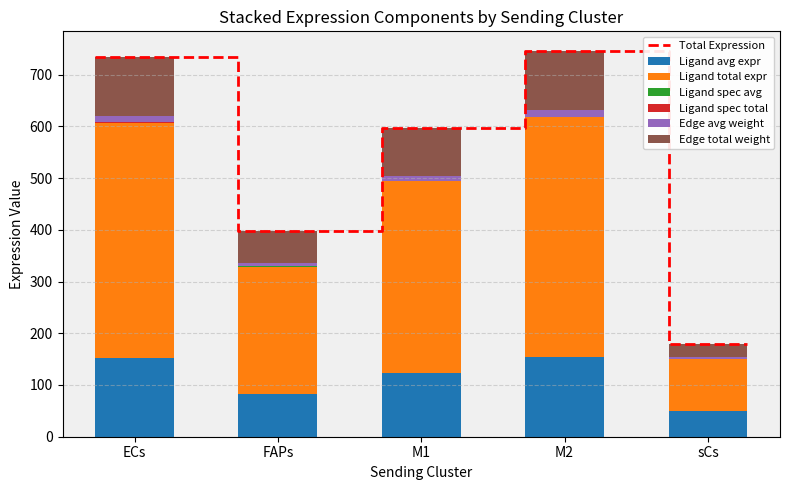

Is it true that Ligand total expr equals 43.2 at sCs?

False